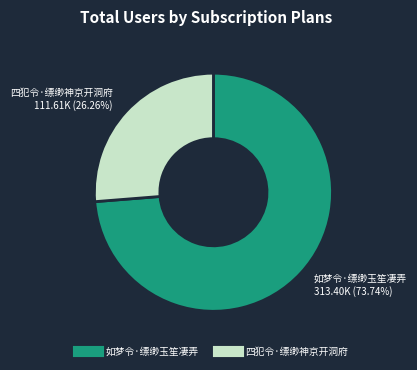

Between 四犯令·缥缈神京开洞府 and 如梦令·缥缈玉笙凄弄, which is larger?

如梦令·缥缈玉笙凄弄